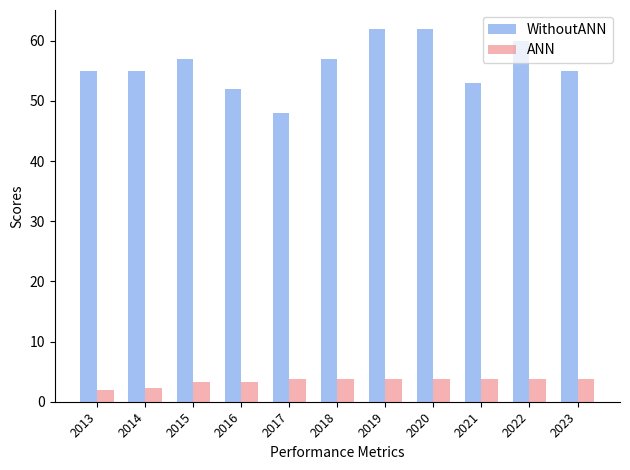

What is the minimum value shown in the chart?

2.0